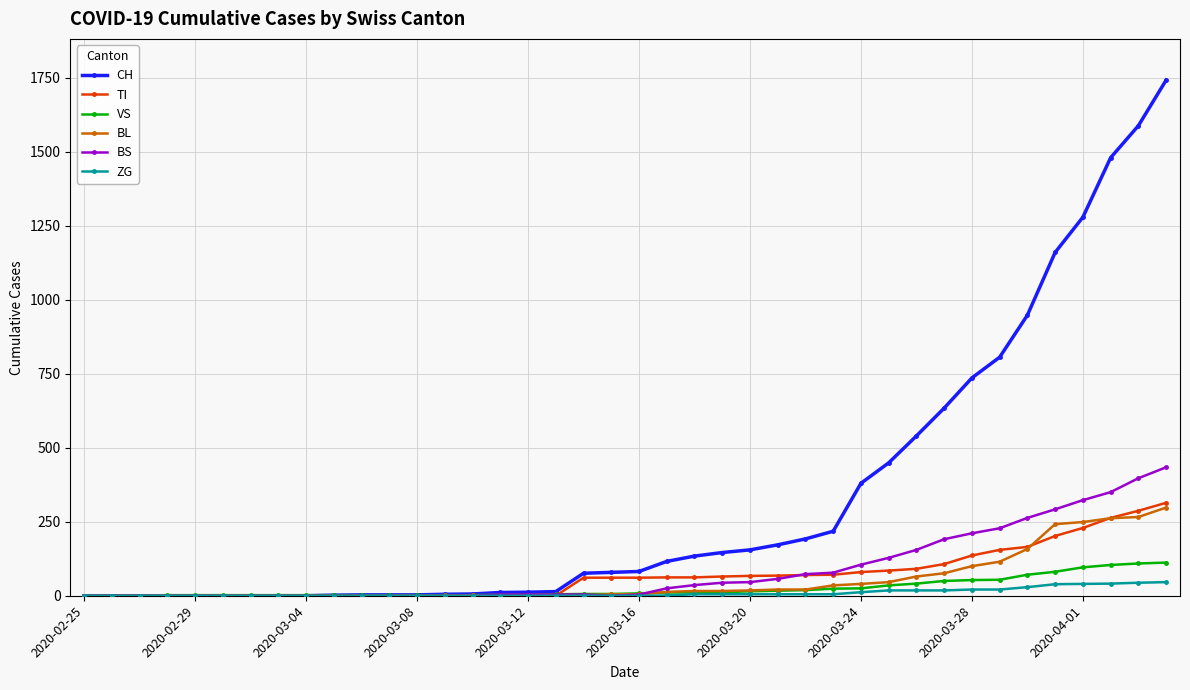

Which series has the largest total across all categories?

CH